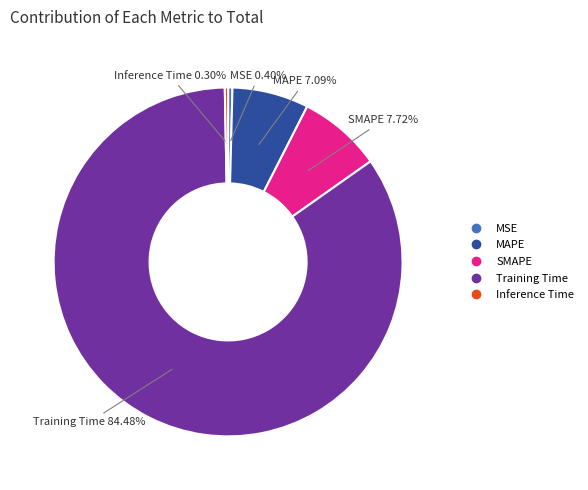

True or false: Training Time accounts for 84% of the total.

True